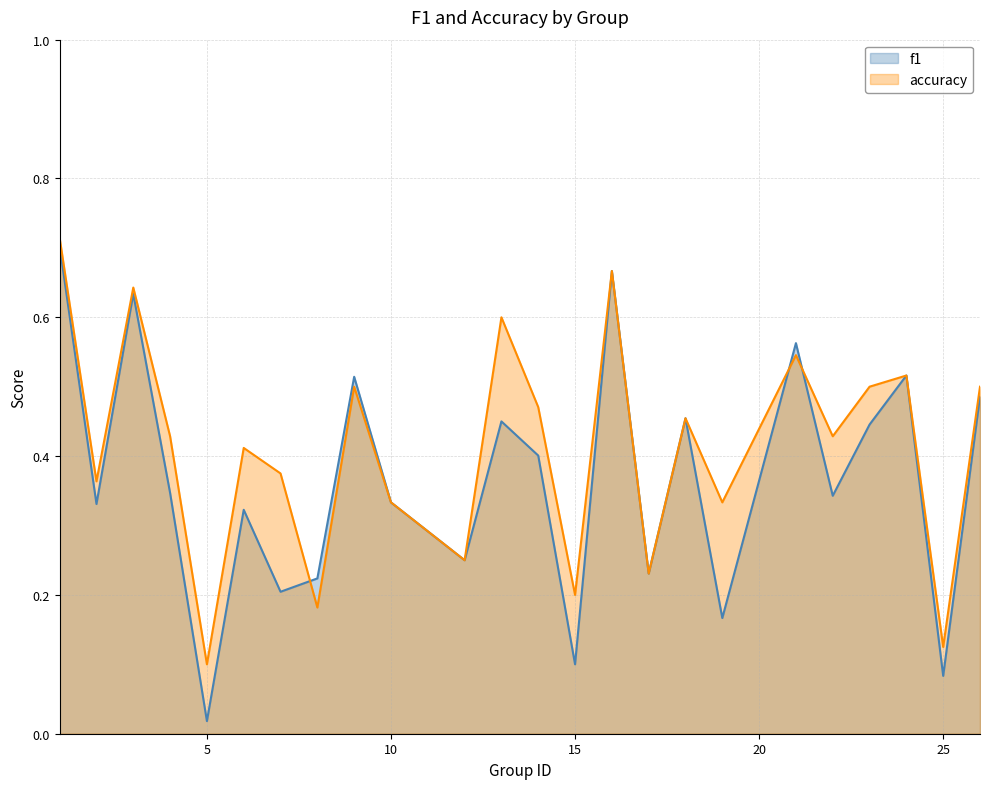

The value of accuracy at 25 is 0.2. True or false?

False